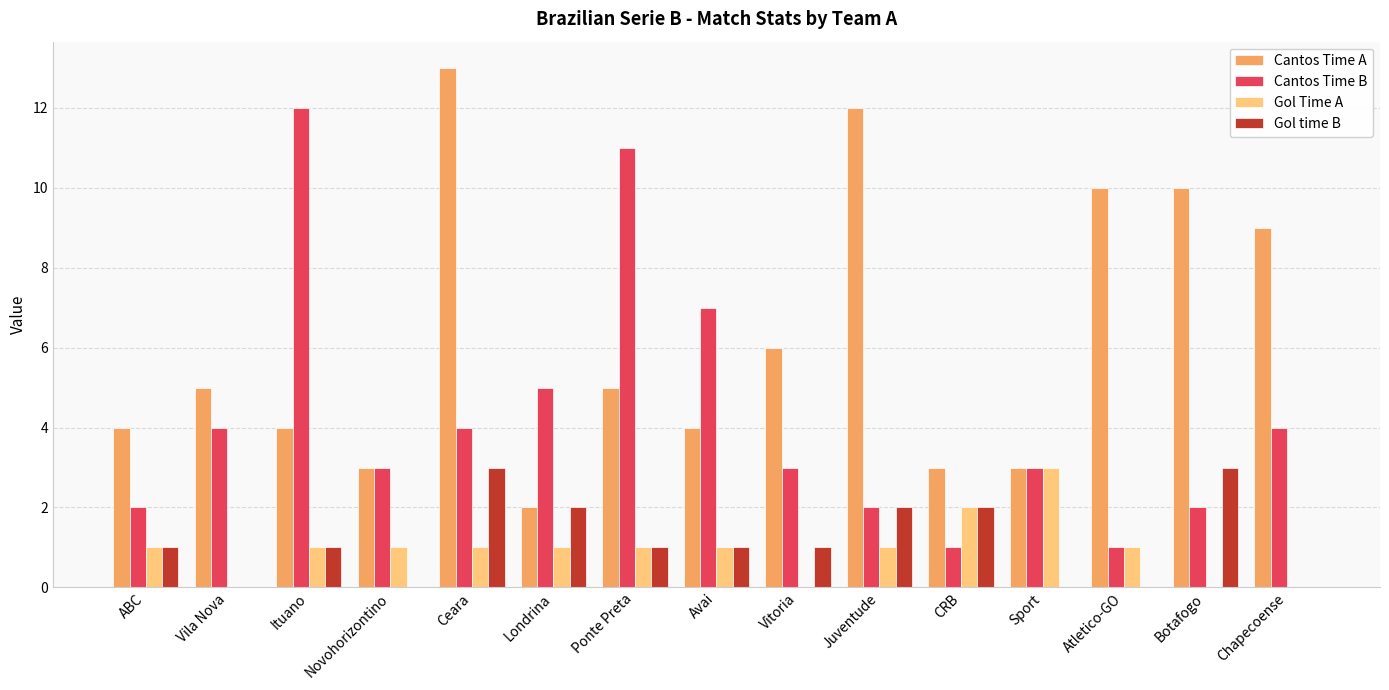

What is the sum of the Cantos Time B values at Chapecoense and Ceara?

8